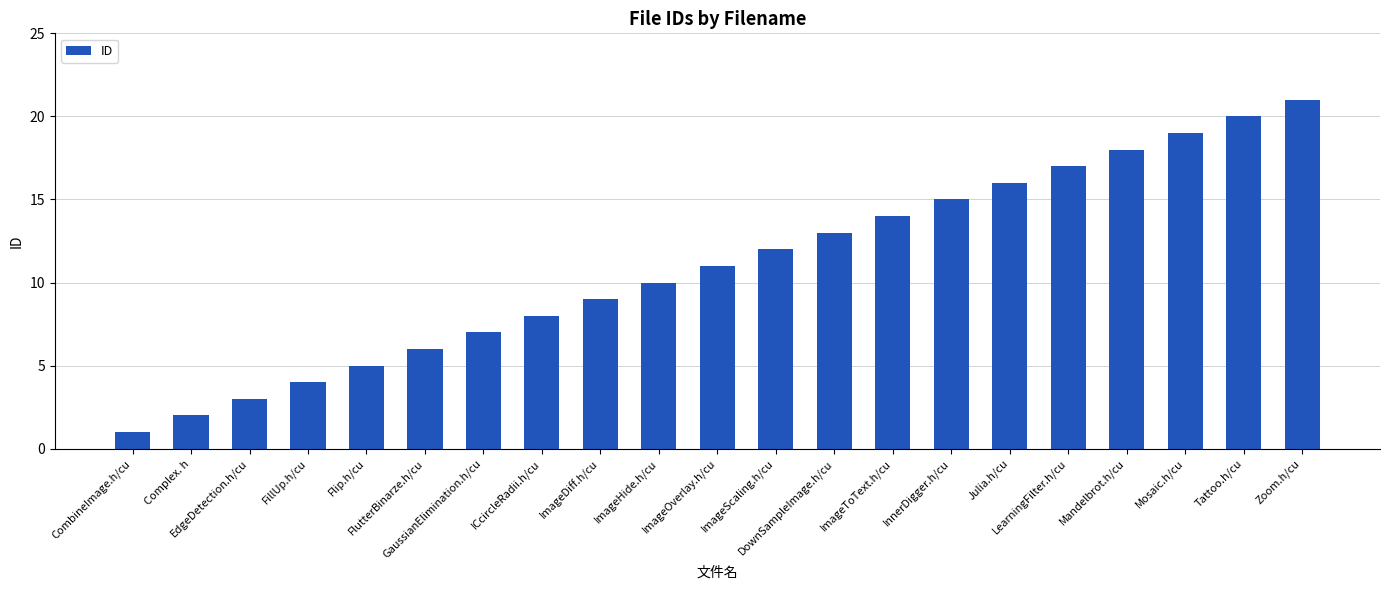

What is the difference between the maximum and second lowest values?

19